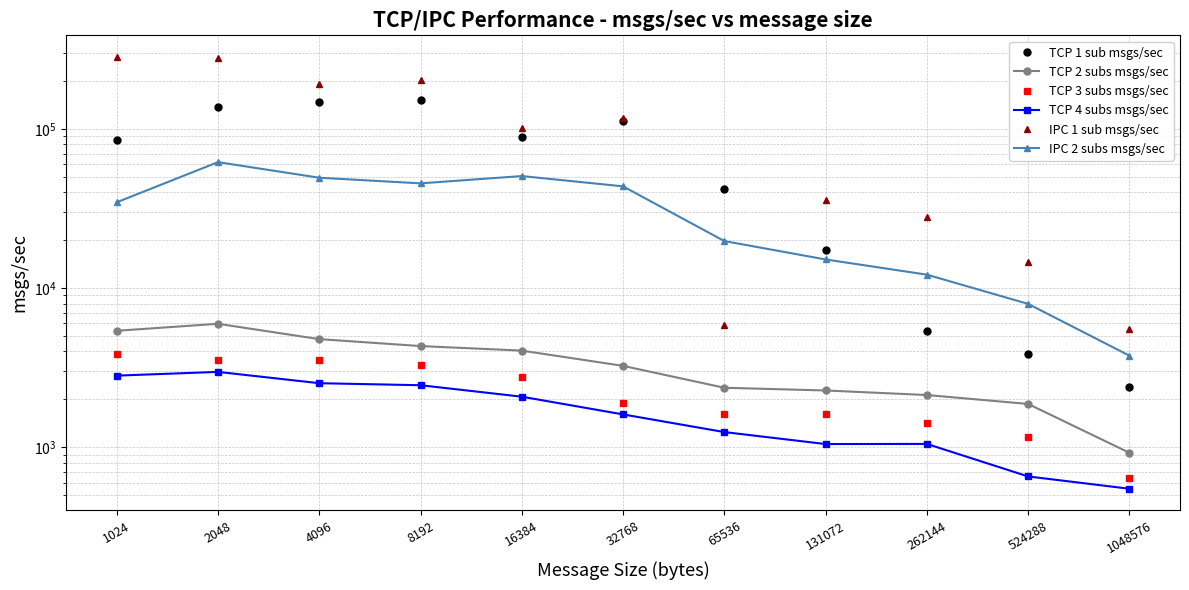

Rank the series at 262144 from highest to lowest value.

IPC 1 sub msgs/sec, IPC 2 subs msgs/sec, TCP 1 sub msgs/sec, TCP 2 subs msgs/sec, TCP 3 subs msgs/sec, TCP 4 subs msgs/sec